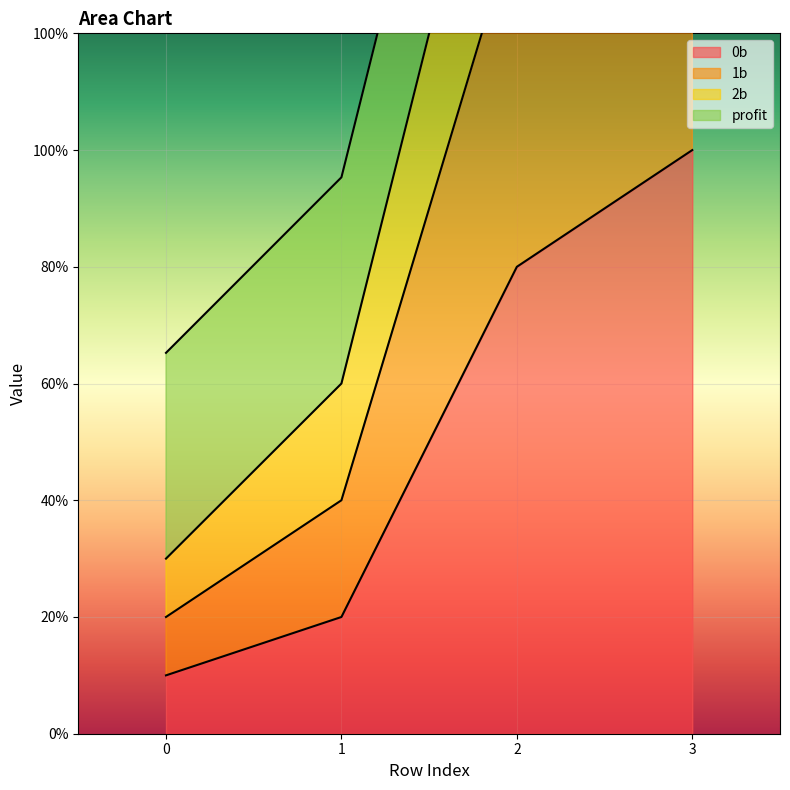

At which category is the sum across all series the highest?

3